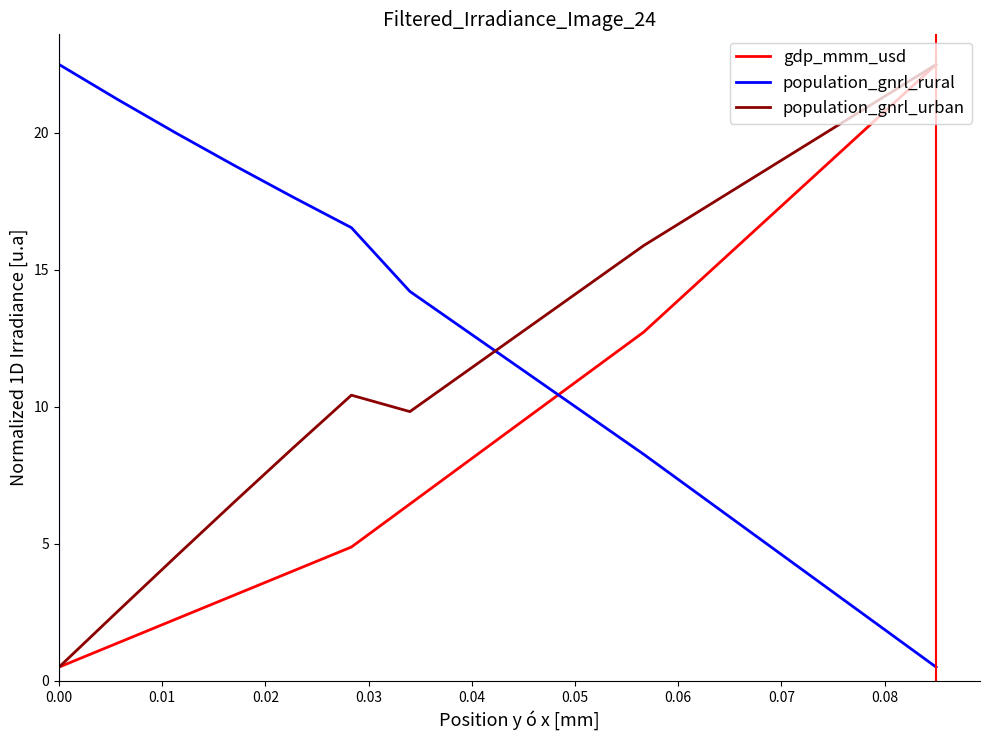

How many times do population_gnrl_rural and population_gnrl_urban cross each other?

1